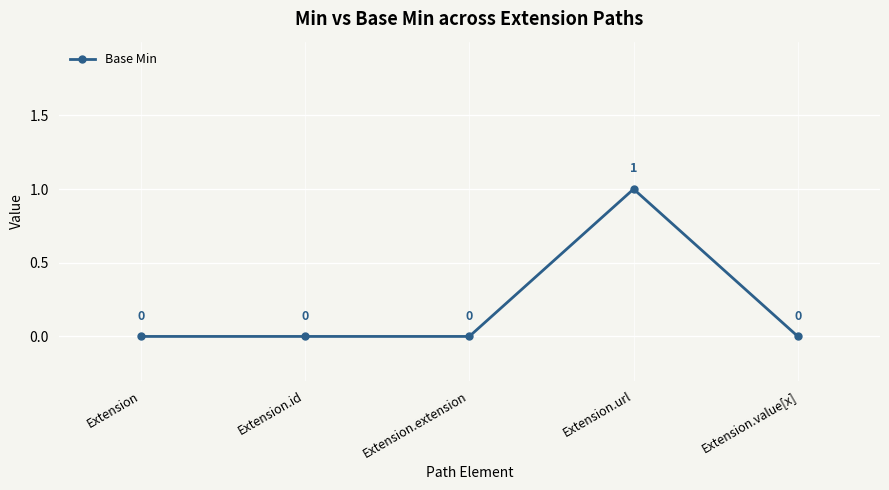

How many lines are shown in the chart?

1